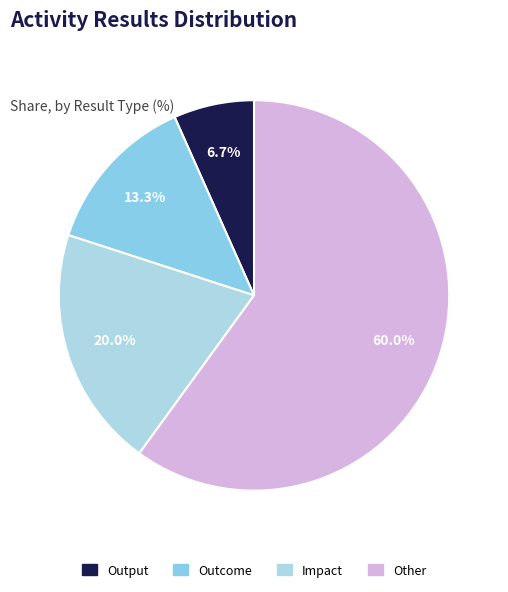

How much of the chart is everything except Outcome?

86.7%